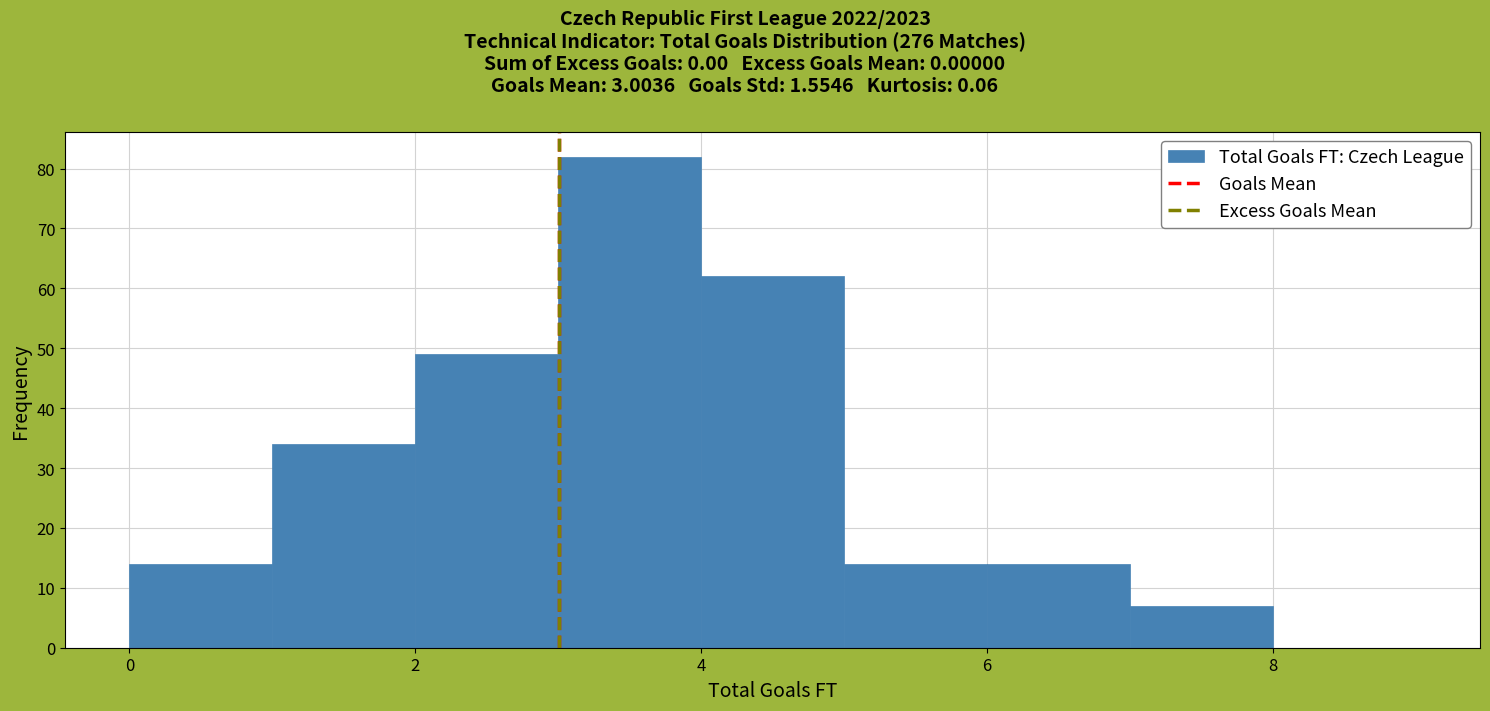

Over which range of the x-axis is the bar tallest?

3 to 4